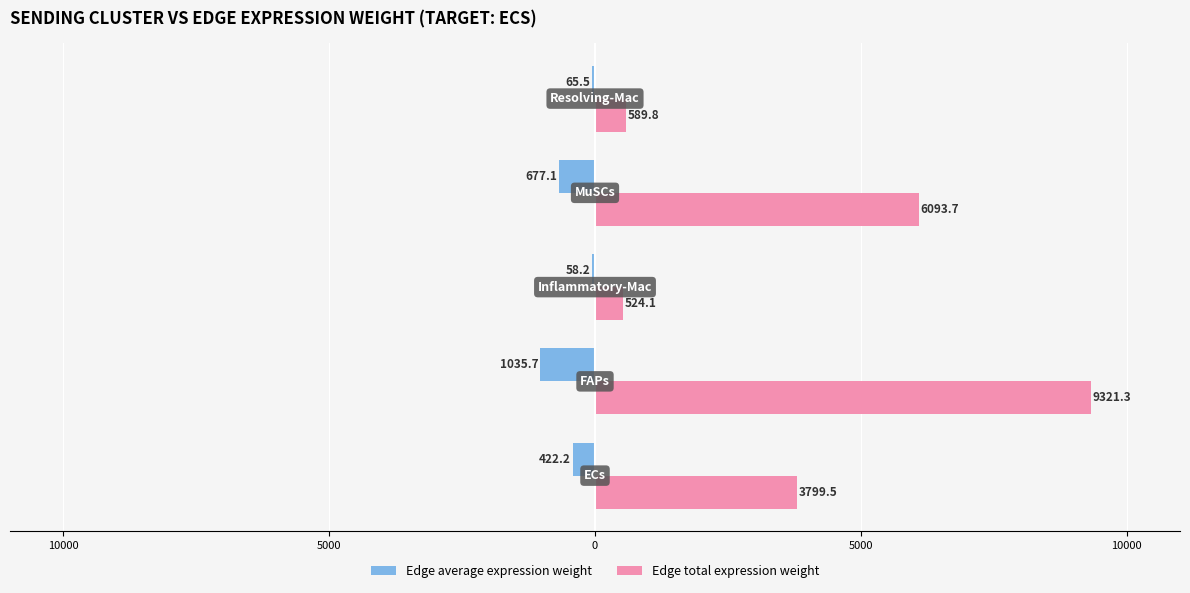

What are all the series names shown in the legend?

Edge average expression weight, Edge total expression weight